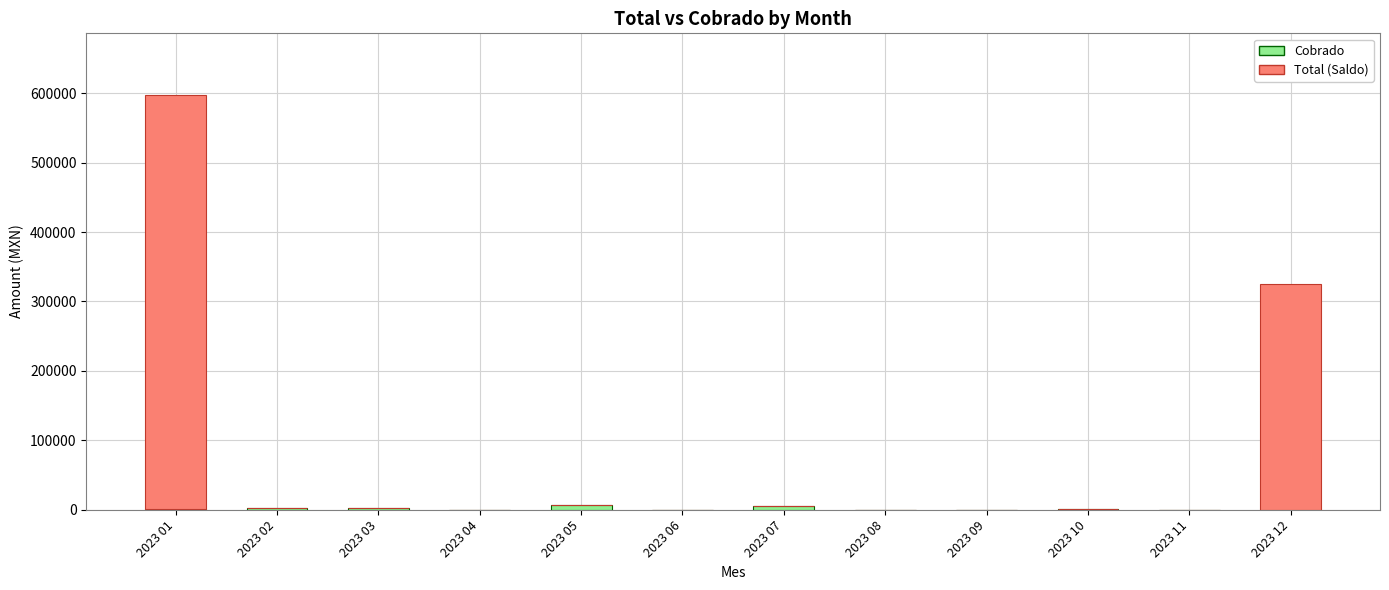

At which category is the sum across all series the highest?

2023 01